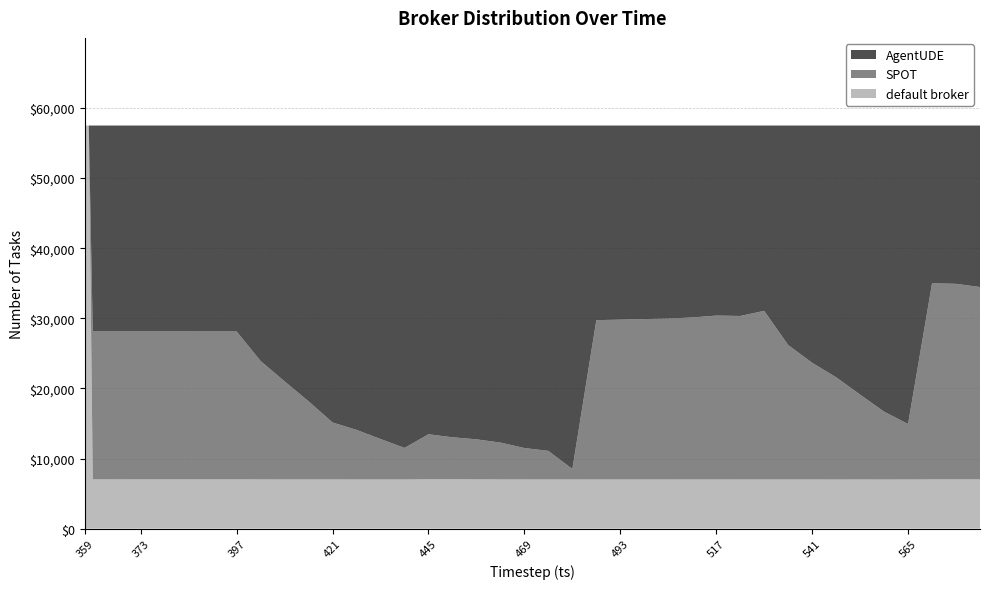

Reading left to right, list all the values displayed in this chart.

default broker: 57498	57498	7027	7023	7024	7025	7024	7024	7025	7018	7016	7016	7016	7011	7010	7008	7042	7037	7027	7017	7014	7012	7012	7010	7009	7009	7011	7013	7013	7011	7010	7010	7008	7007	7008	7007	7008	7021	7020	7021
SPOT: 0	0	21098	21106	21104	21104	21100	21097	21097	16892	13991	11140	8128	7076	5774	4506	6419	5995	5712	5258	4484	4079	1492	22730	22804	22881	22954	23108	23376	23323	24052	19179	16651	14584	12111	9677	7919	27966	27901	27442
AgentUDE: 0	0	29373	29369	29370	29369	29374	29377	29376	33588	36491	39342	42354	43411	44714	45984	44037	44466	44759	45223	46000	46407	48994	27758	27685	27608	27533	27377	27109	27164	26436	31309	33839	35907	38379	40814	42571	22511	22577	23035